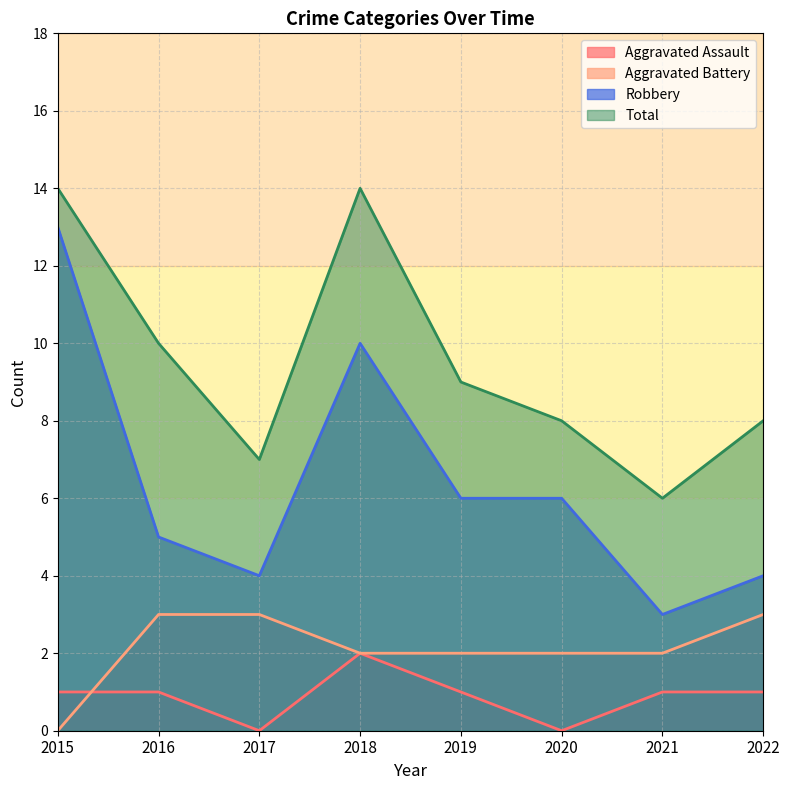

What is the value of the Aggravated Assault point at the 7th from the left?

1